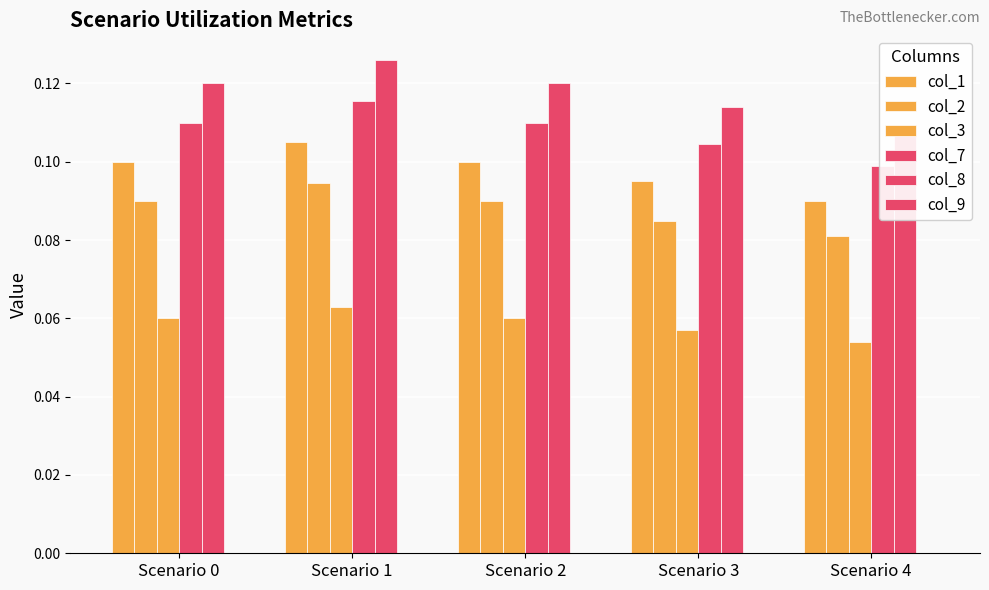

How many groups of bars are there?

5